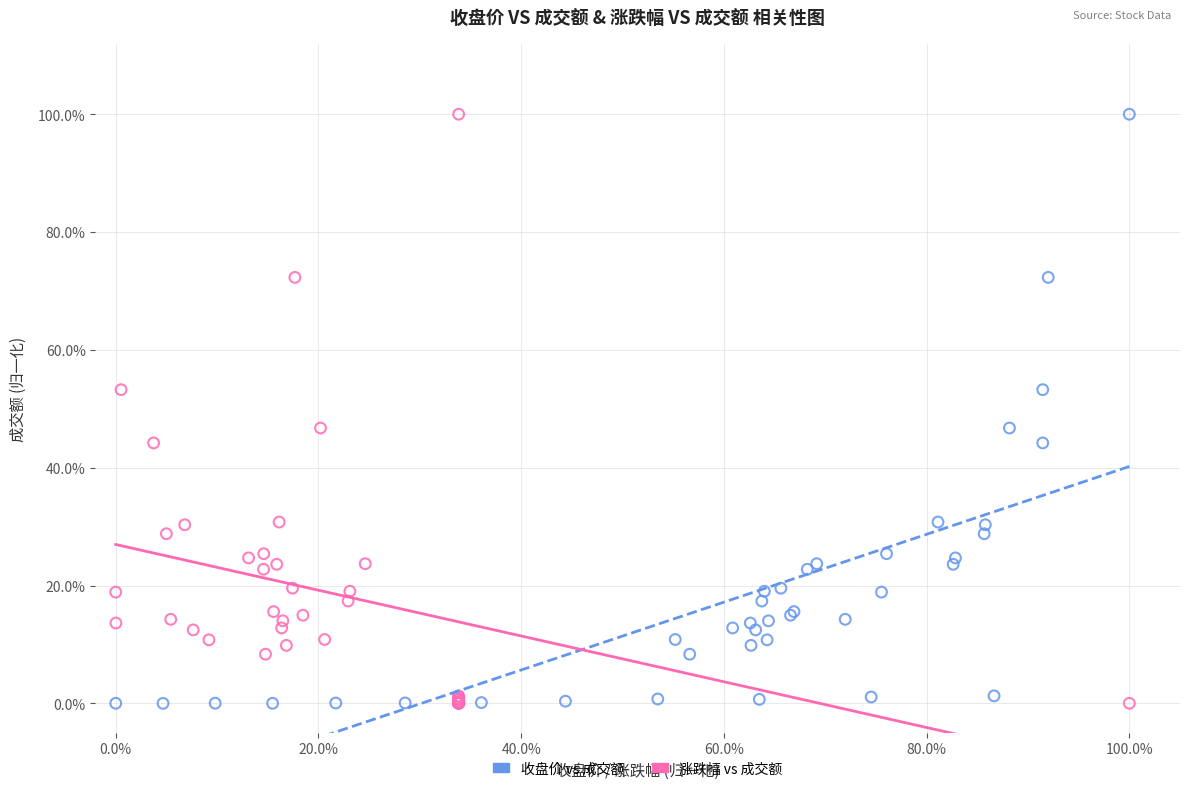

What are all the series names shown in the legend?

收盘价 vs 成交额, 涨跌幅 vs 成交额